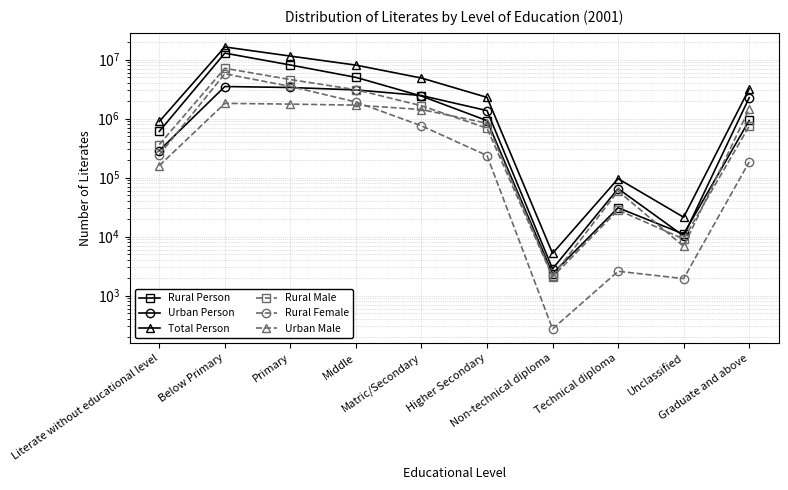

What is the sum of all Total Person values?

47196401